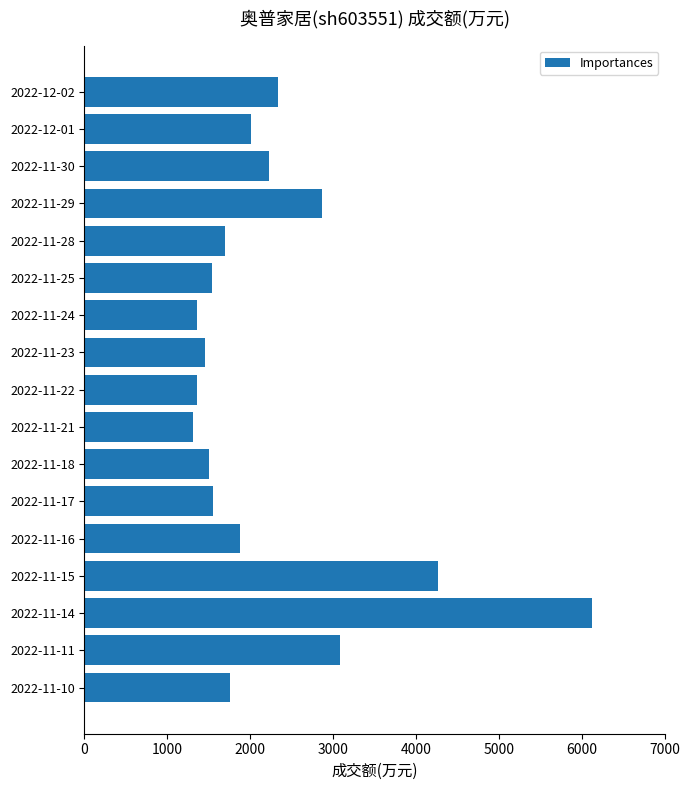

Which has a higher value, 2022-11-29 or 2022-11-18?

2022-11-29